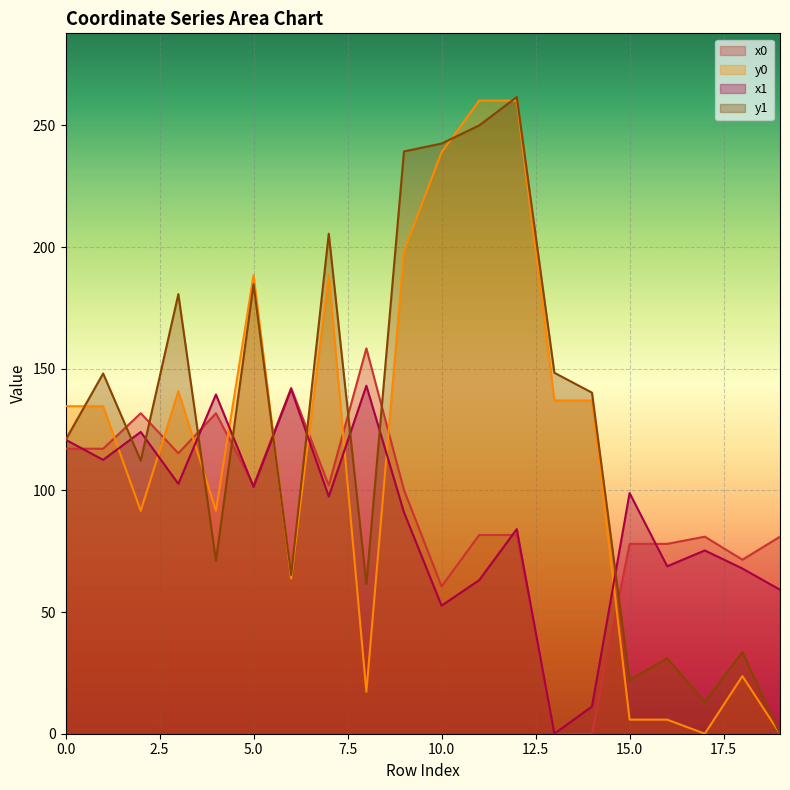

What is the total value across all series at 8?

380.1